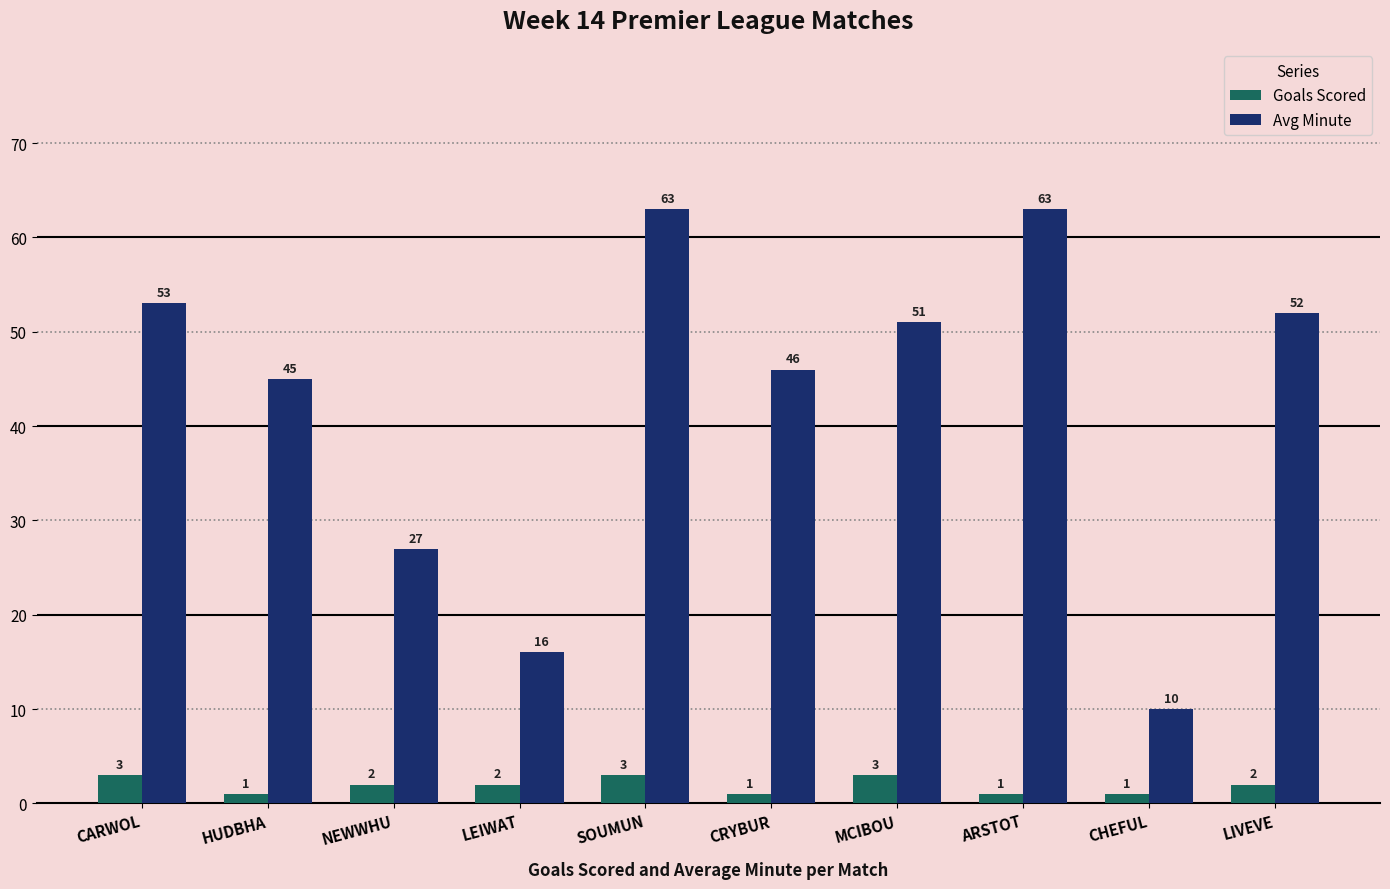

Count the number of categories in the chart.

10